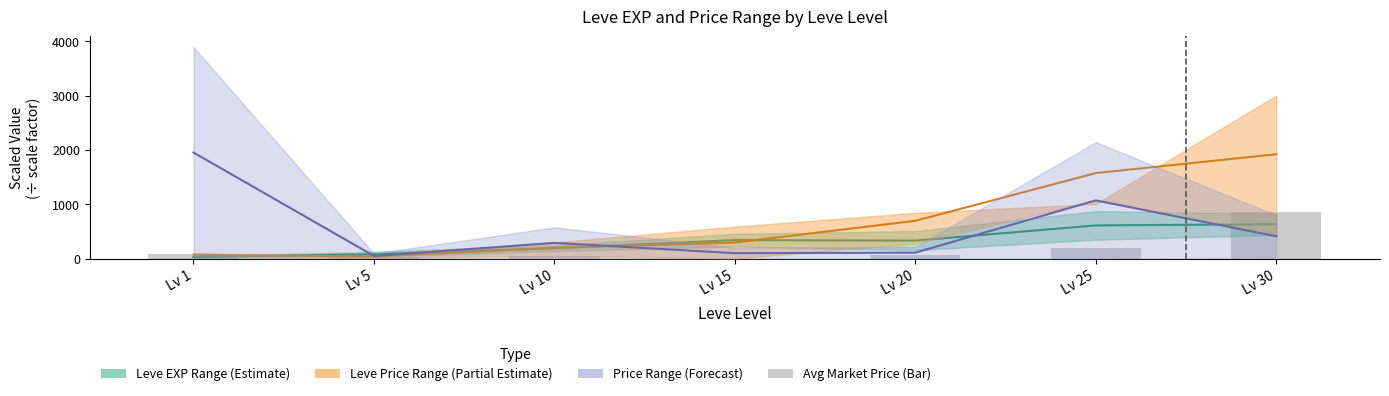

Reading left to right, what are all the values shown in this chart?

75.0	34.4	40.7	0.0	72.0	196.6	861.7